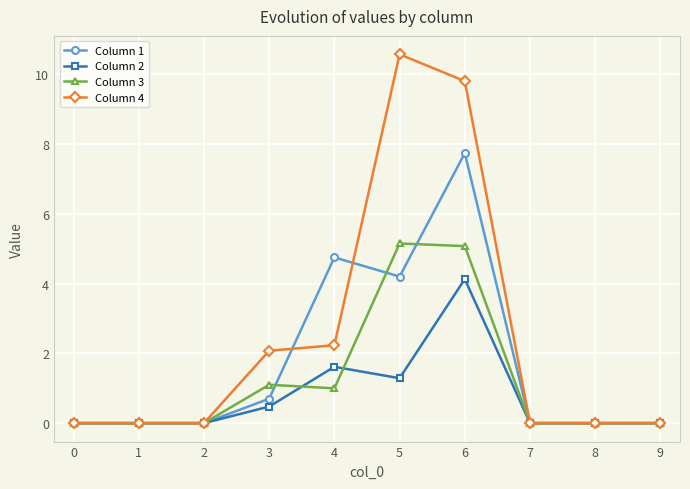

Is the value of Column 1 at 0 greater than the value of Column 2 at 5?

No